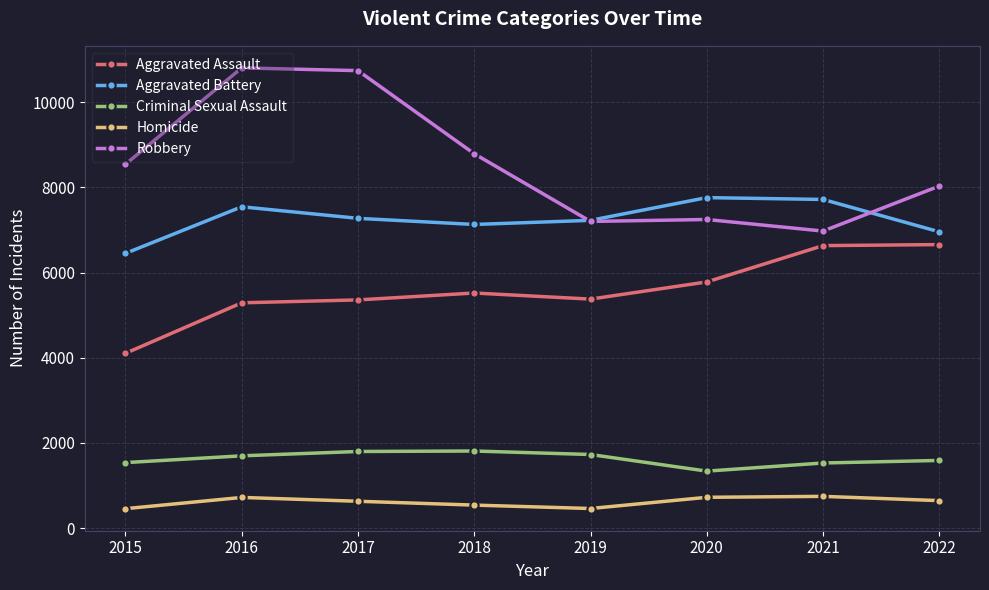

Is this an area chart (filled region under the line)?

No